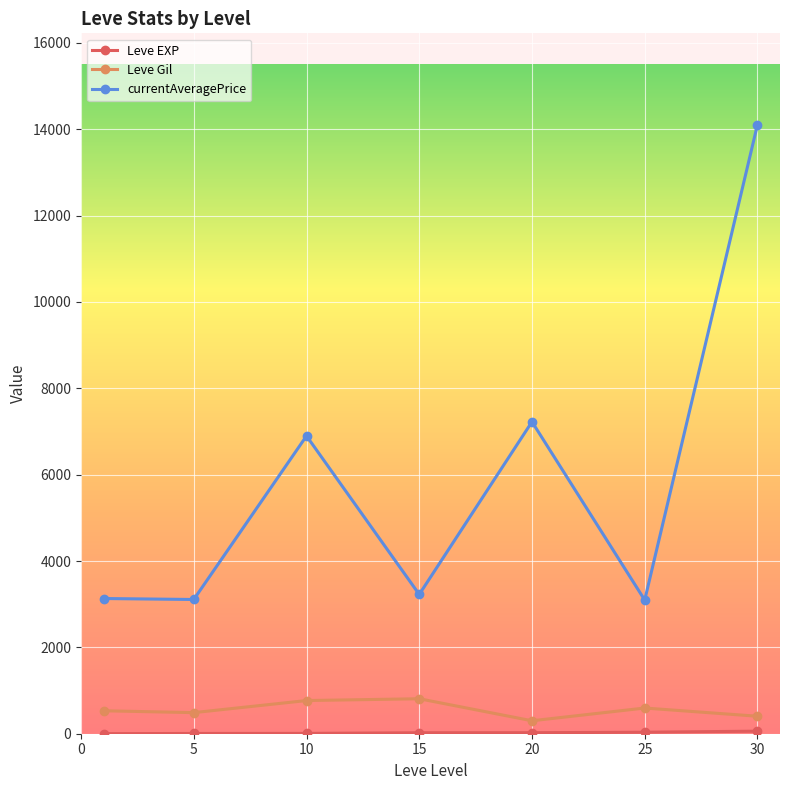

True or false: Leve Gil and currentAveragePrice cross at least once.

False